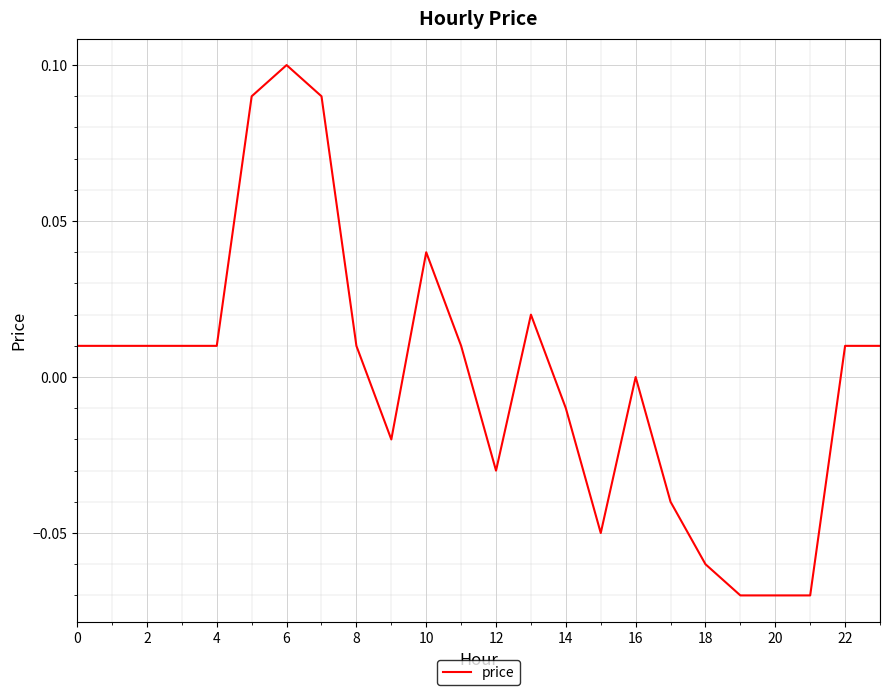

Which label corresponds to the largest value in the chart?

6